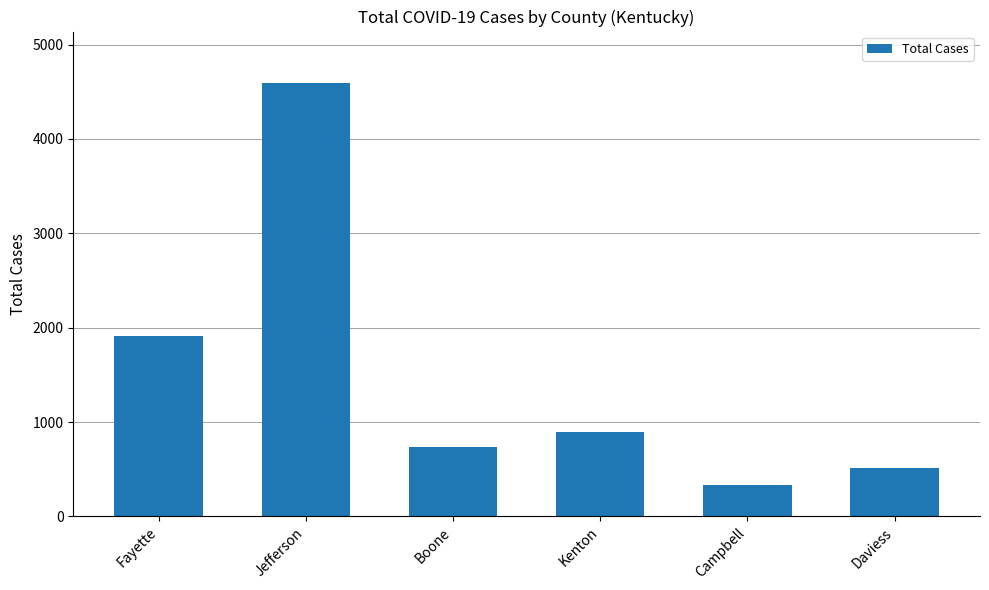

What position from the left is Daviess?

6